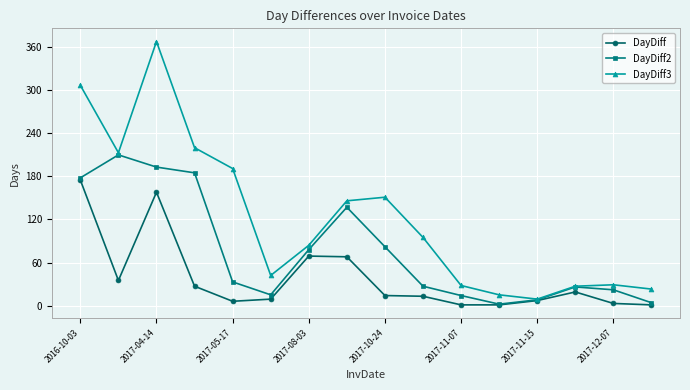

At how many categories does at least one series exceed 136?

7